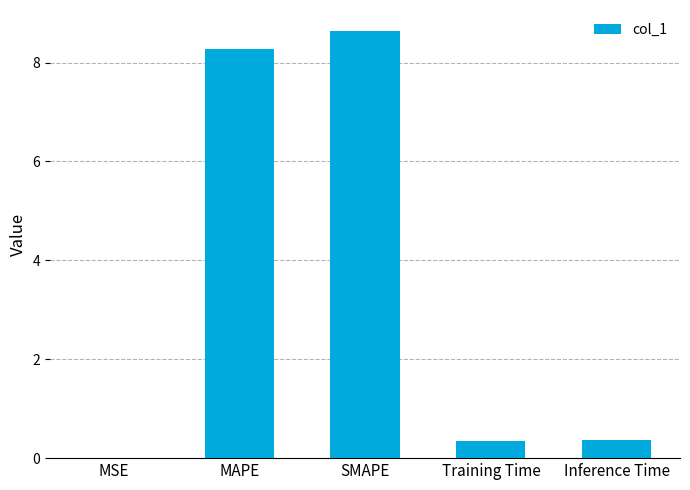

At which category does the chart reach its peak across all series?

SMAPE